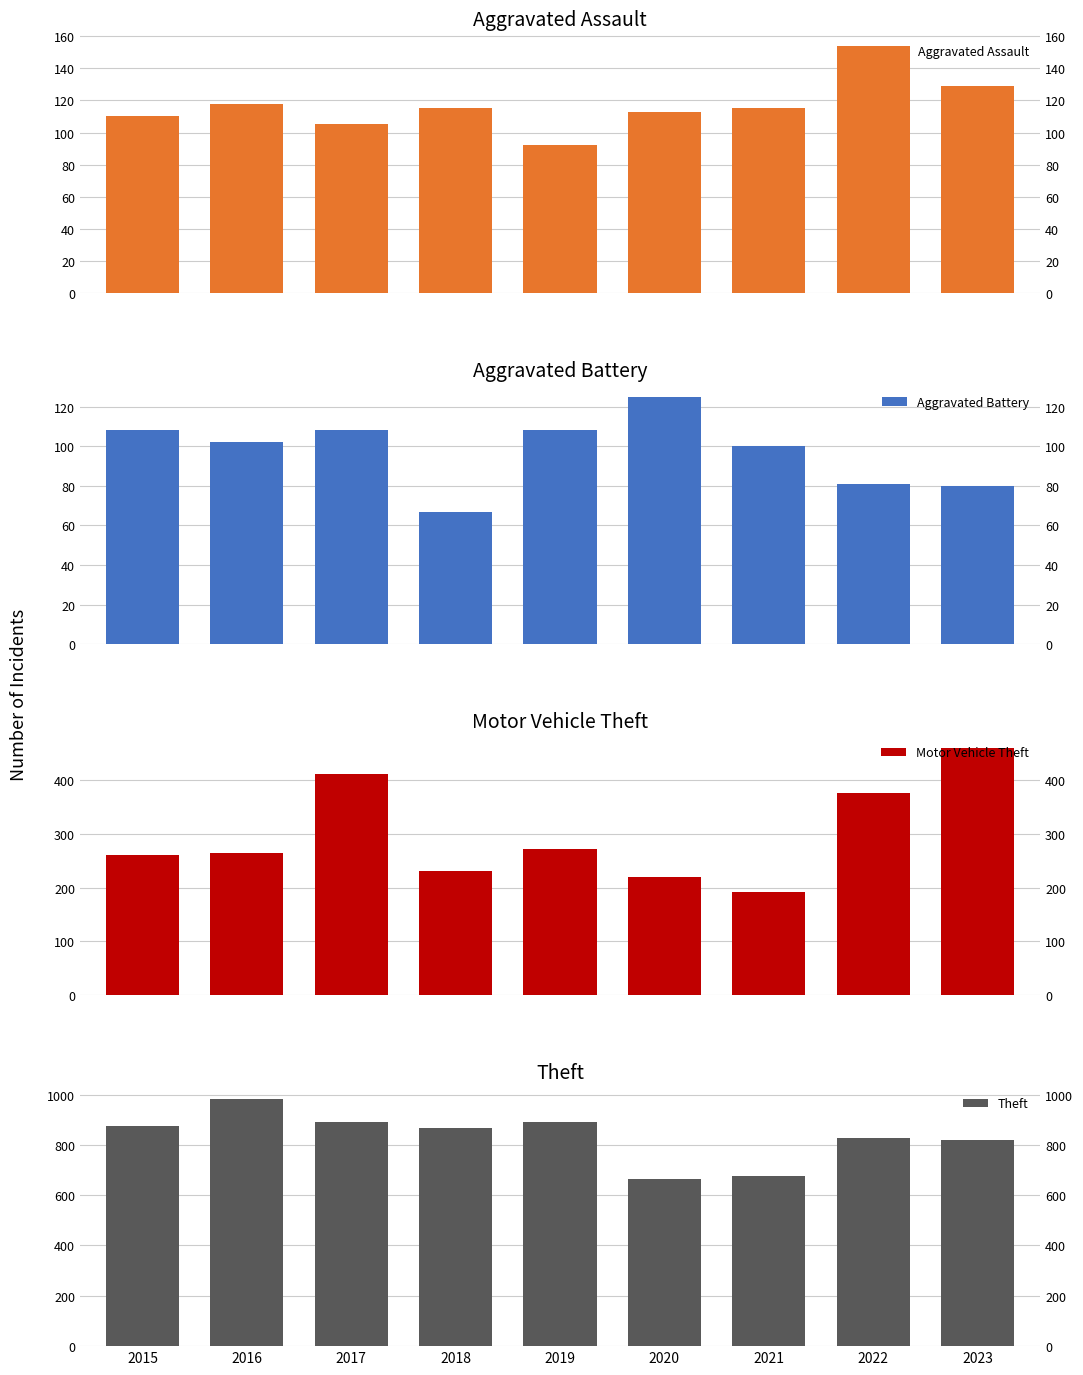

Rank the series at 2023 from lowest to highest value.

Aggravated Battery, Aggravated Assault, Motor Vehicle Theft, Theft